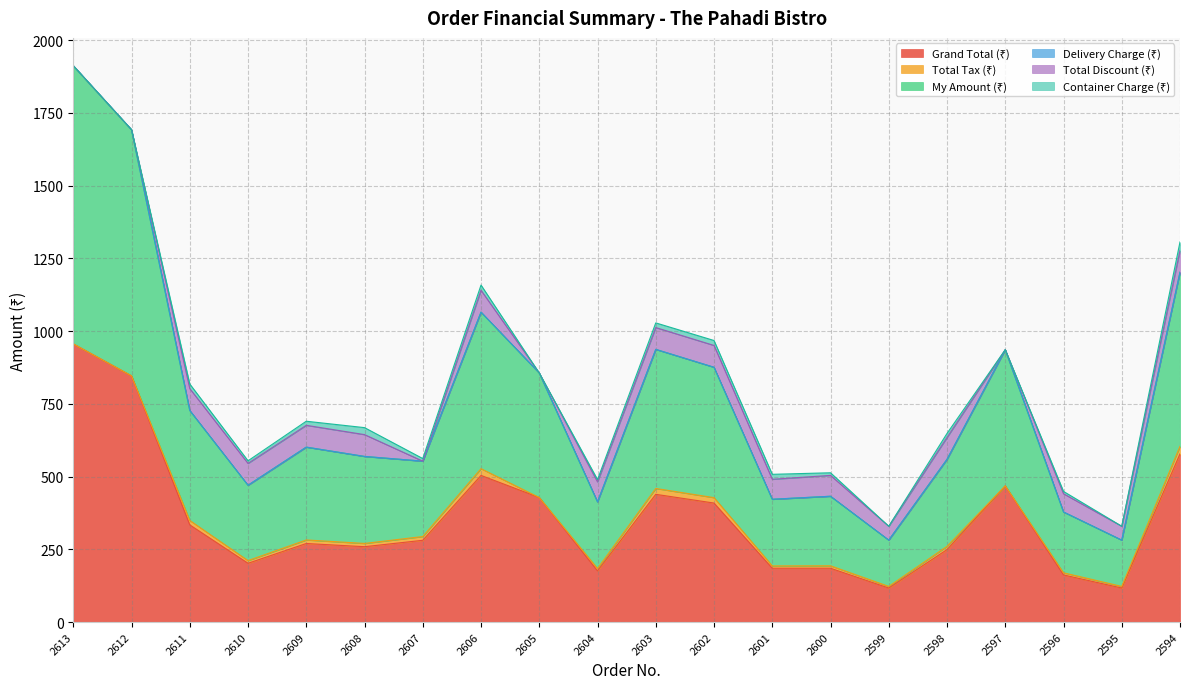

How many series are shown in this chart?

6